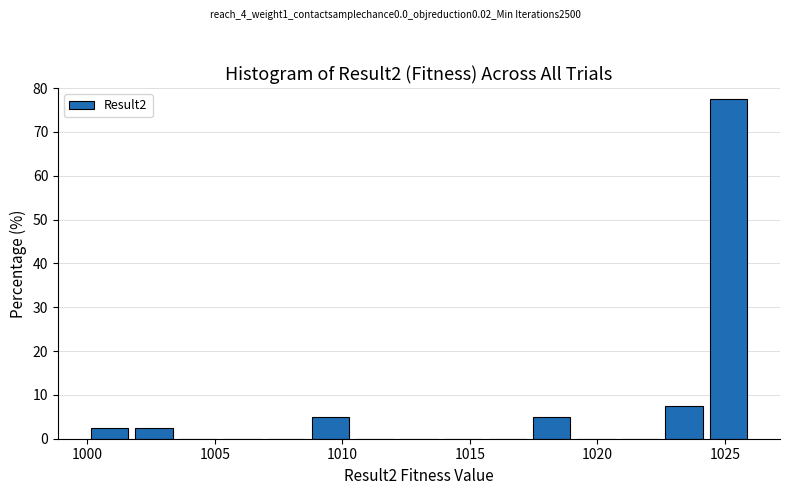

Read against the x-axis, roughly where is the centre of the tallest bar?

1025.0